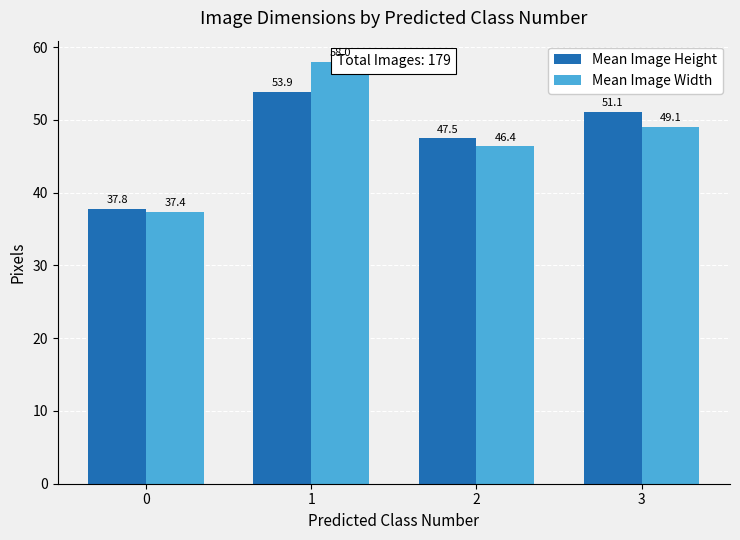

What is the difference between the second highest and second lowest values in the Mean Image Width series?

2.7